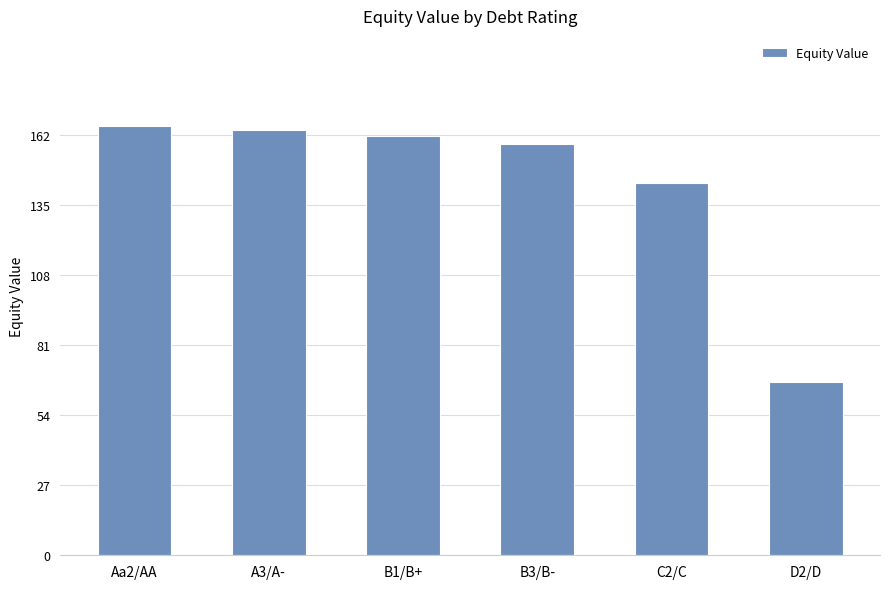

What is the value of the 6th bar from the left?

66.9